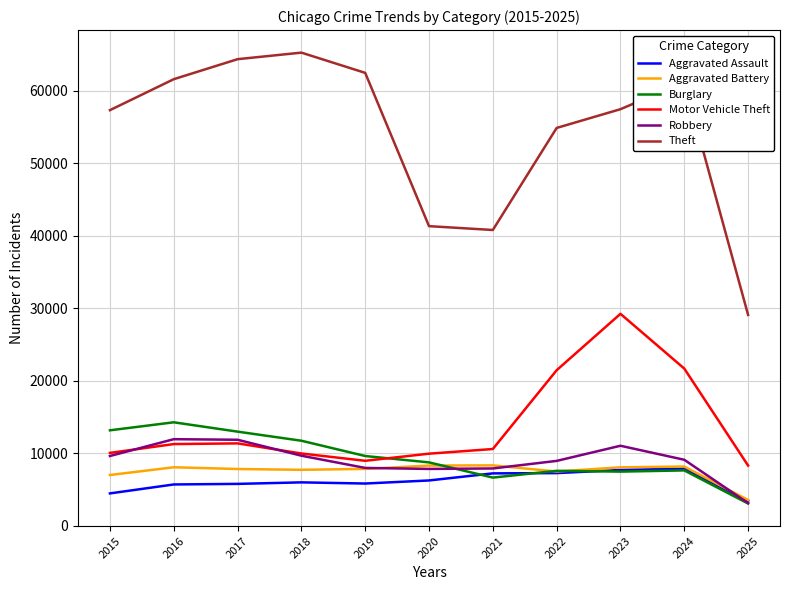

Which series has the largest total across all categories?

Theft